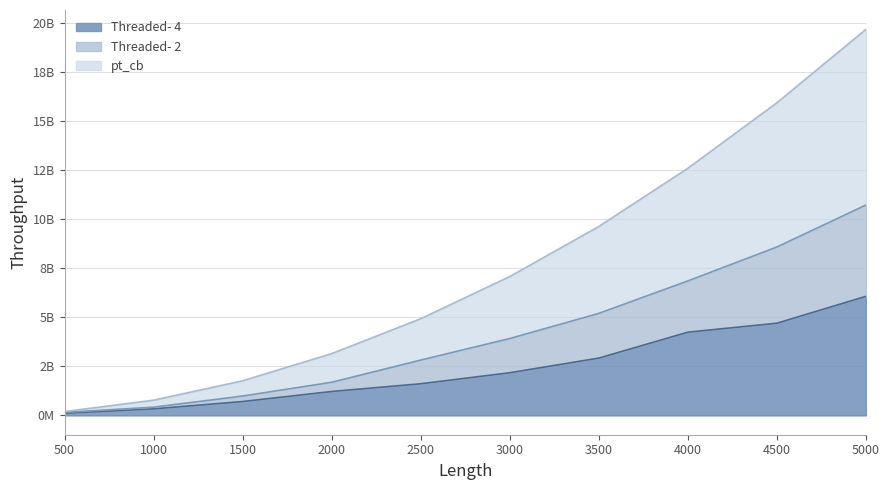

What is the value of the pt_cb point at the 9th from the left?

15955670398